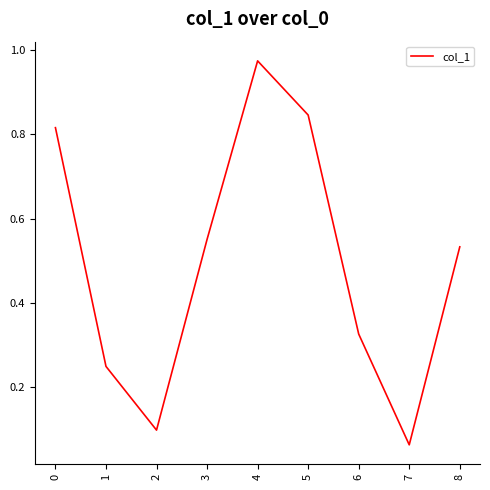

Is this an area chart (filled region under the line)?

No